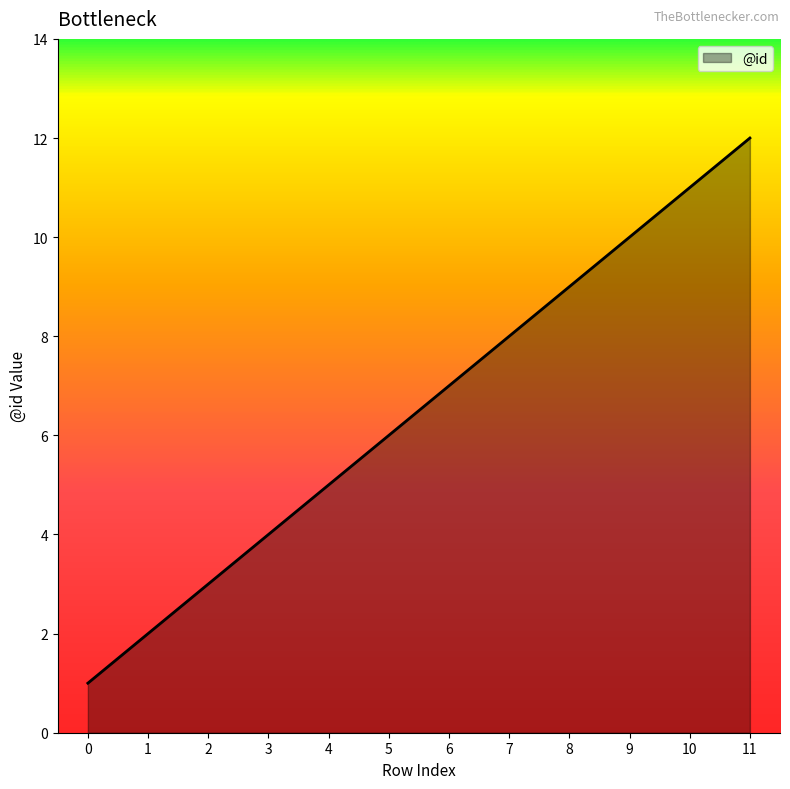

True or false: the data shows 10 at 6.

False